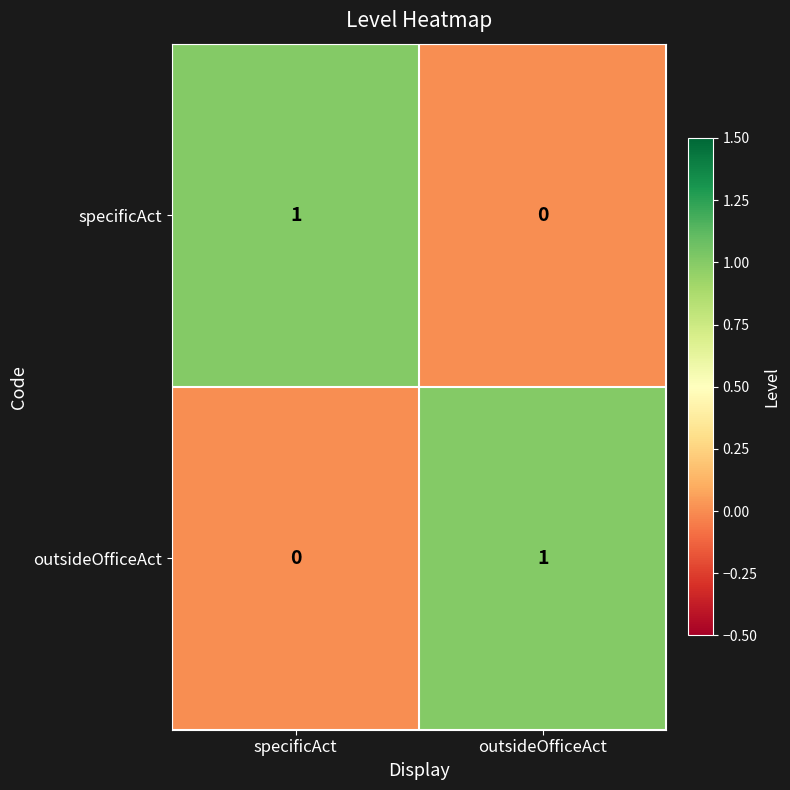

Rank the series at specificAct from lowest to highest value.

outsideOfficeAct, specificAct